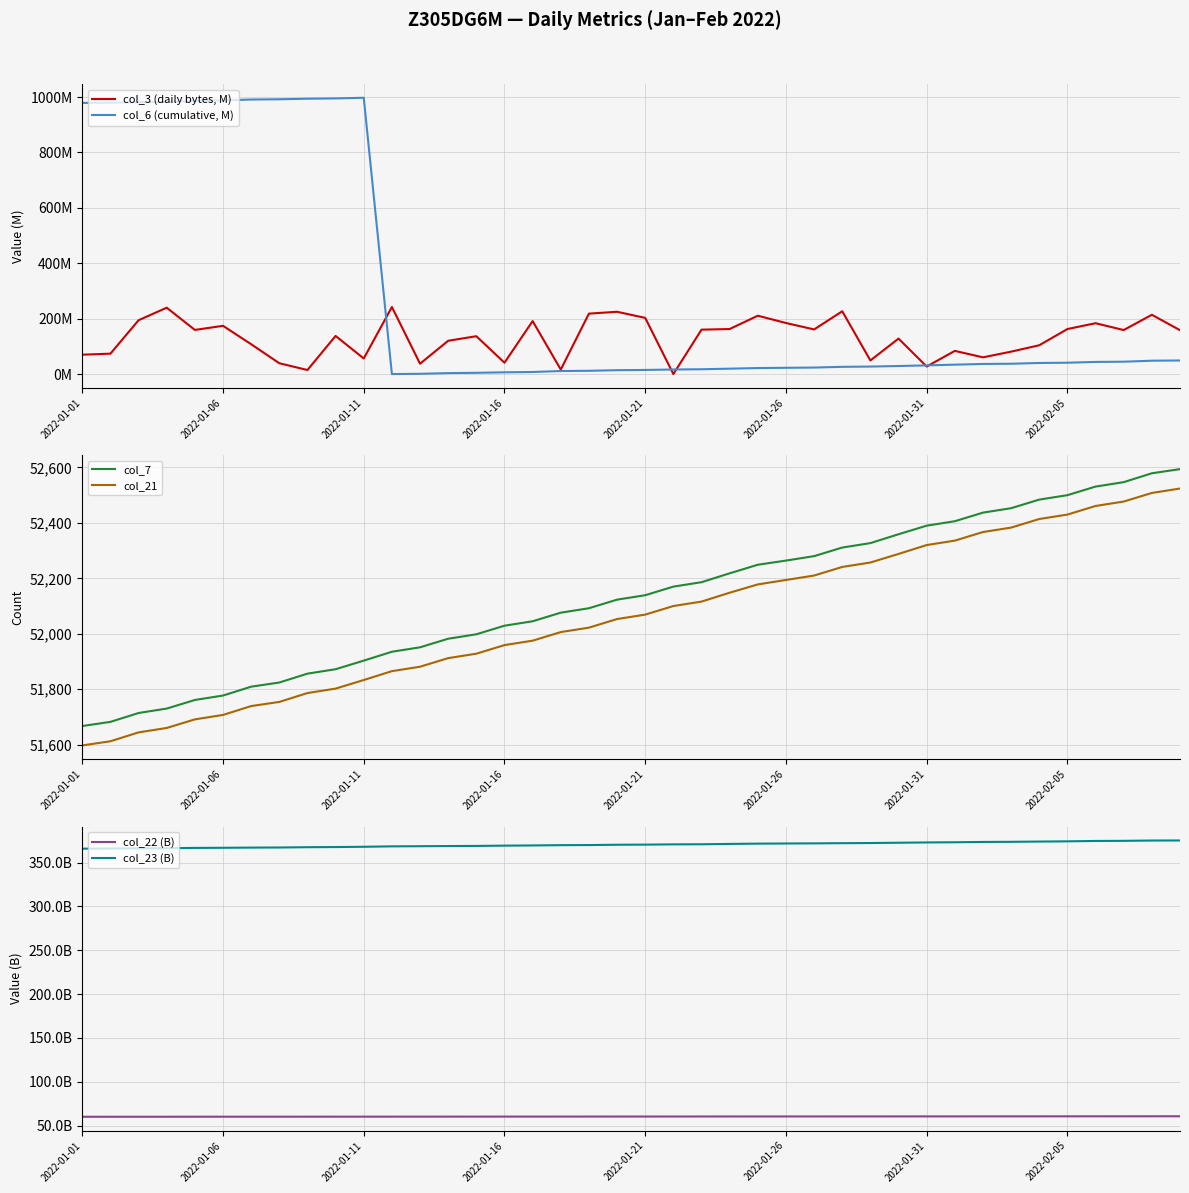

What is the difference between the second highest and minimum values in the col_6 (cumulative, M) series?

994.3